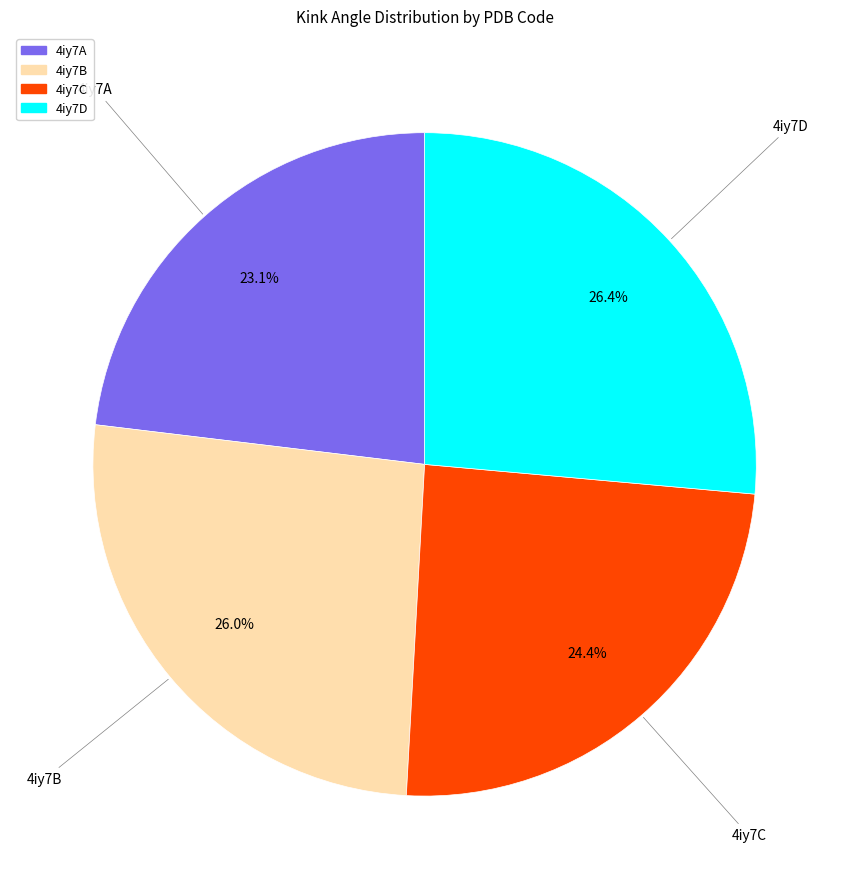

To the nearest percent, what portion does 4iy7D represent?

26%